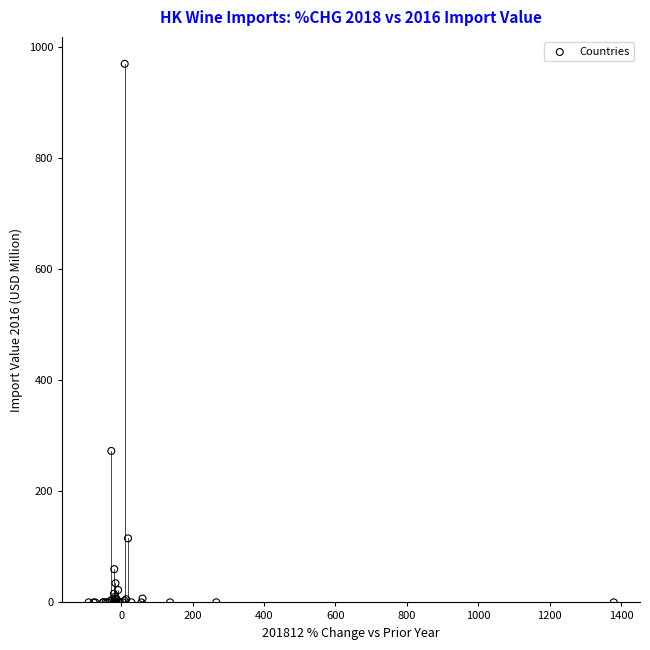

What Y value in the scatter plot is closest to 485?

272.9